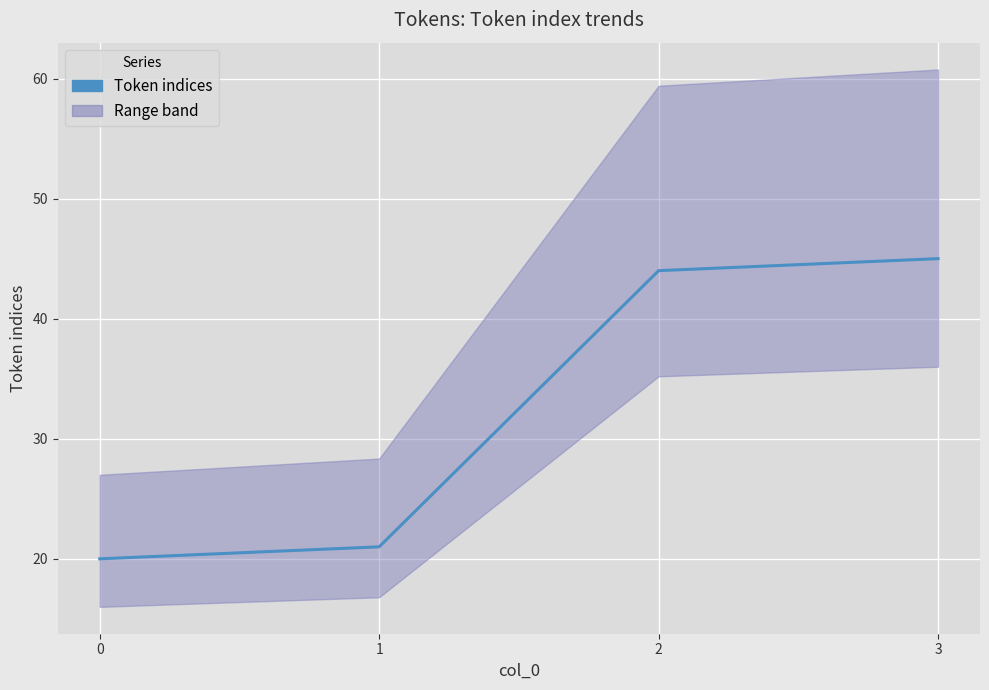

Does the chart display data point markers on the line(s)?

No